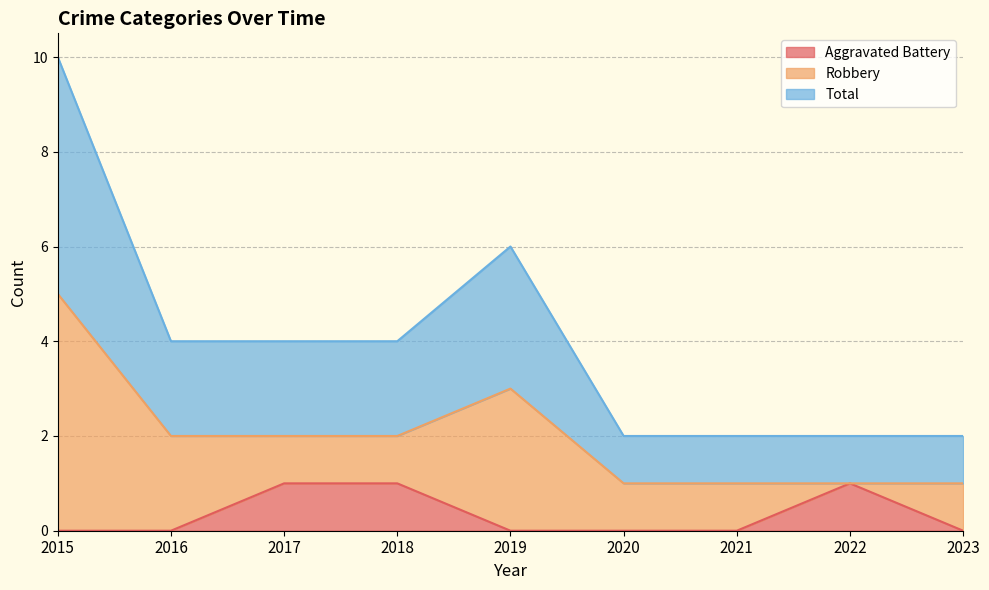

True or false: Aggravated Battery has a value of 1 at 2018.

True